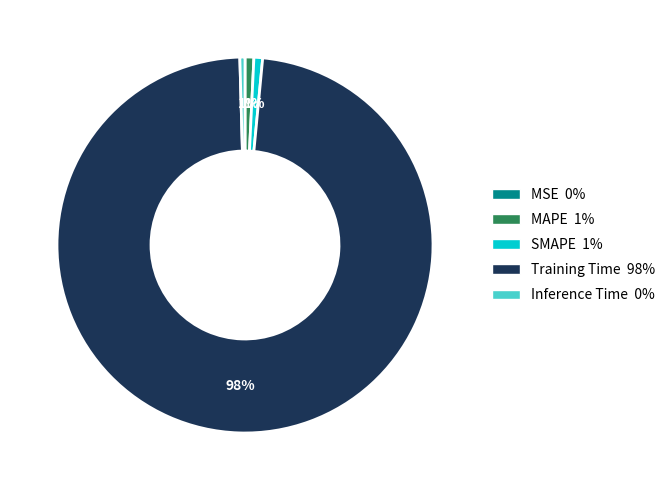

True or false: Inference Time accounts for 0% of the total.

True